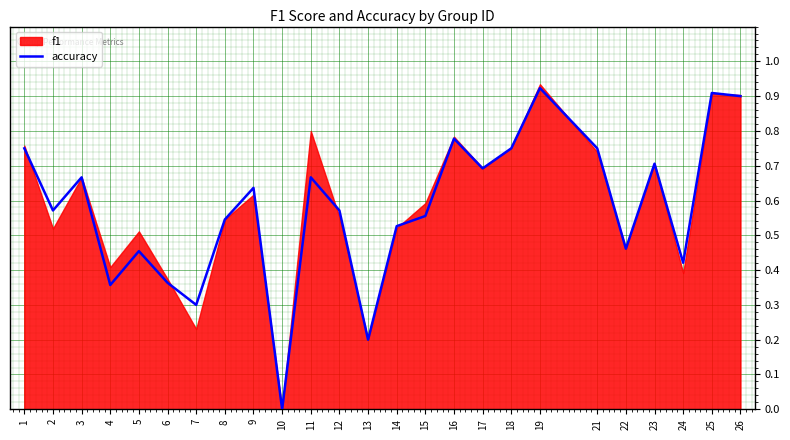

What is the change in value from 4 to 5?

+0.1